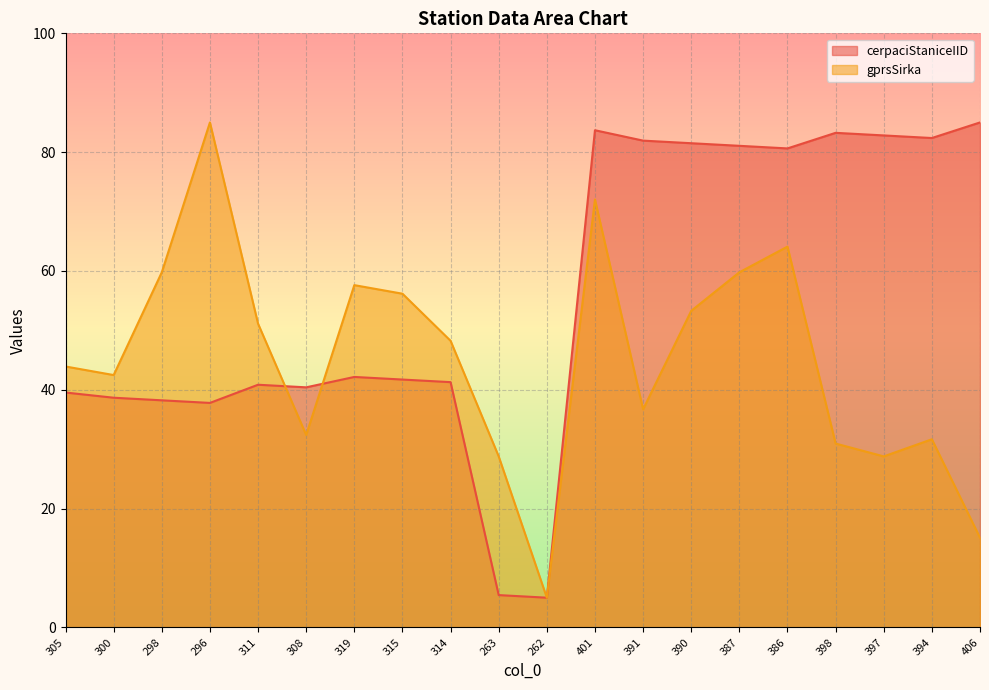

At which label is gprsSirka closest to 44?

305